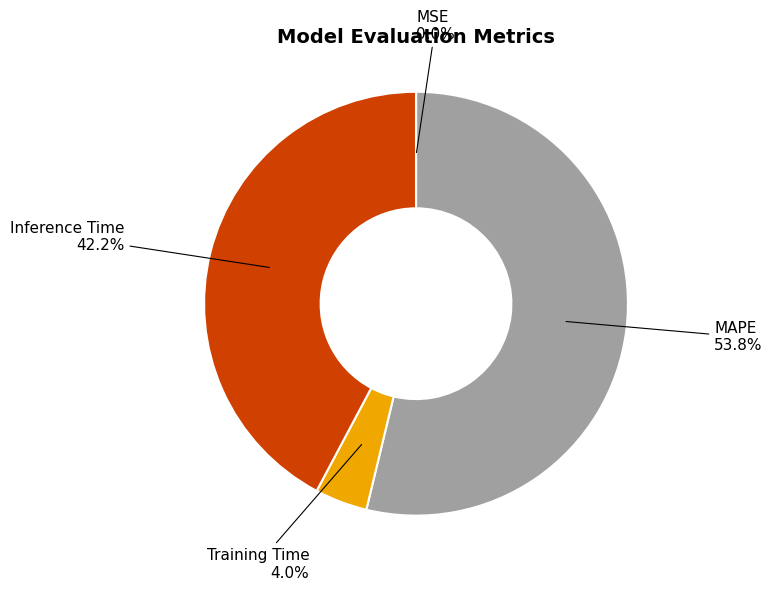

Is there a majority slice in this chart?

Yes